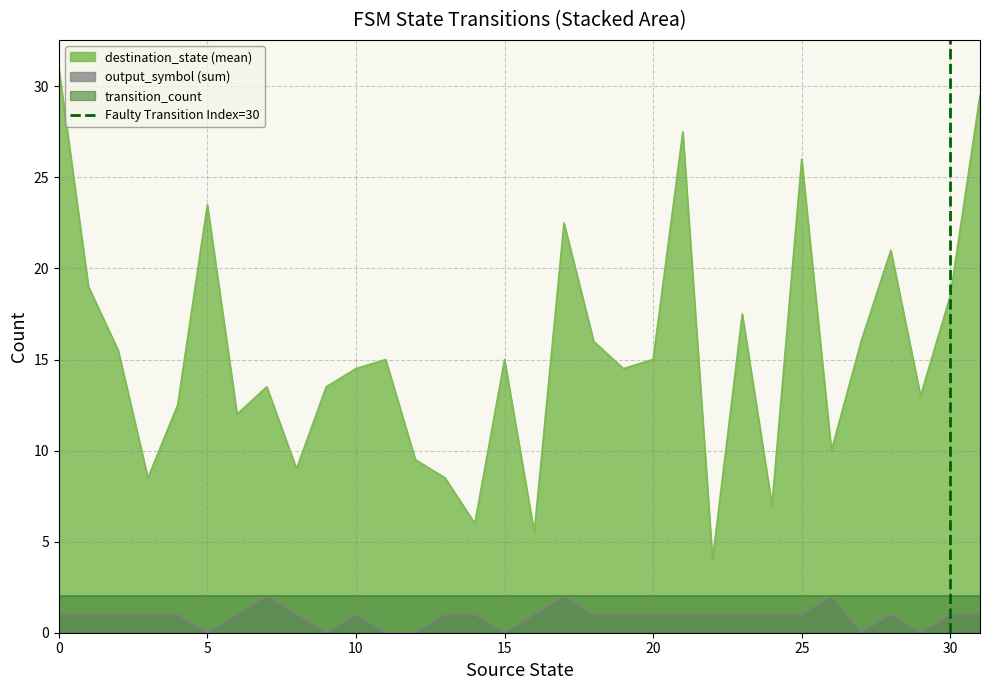

True or false: output_symbol (sum) and destination_state (mean) cross at least once.

False